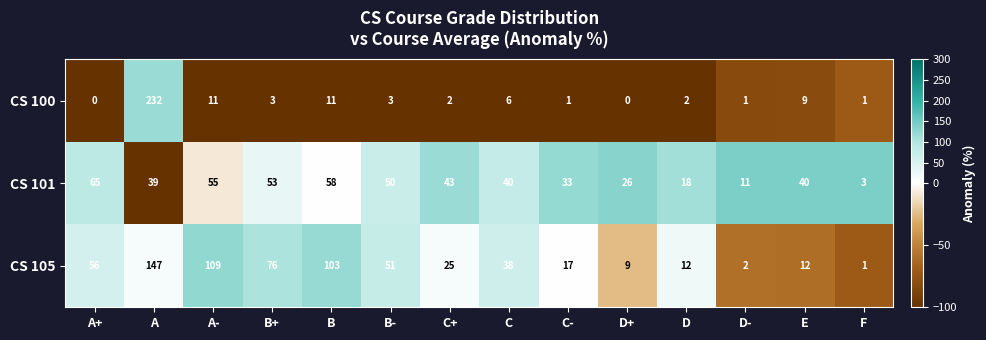

What is the difference between the maximum and second lowest values in the CS 105 series?

145